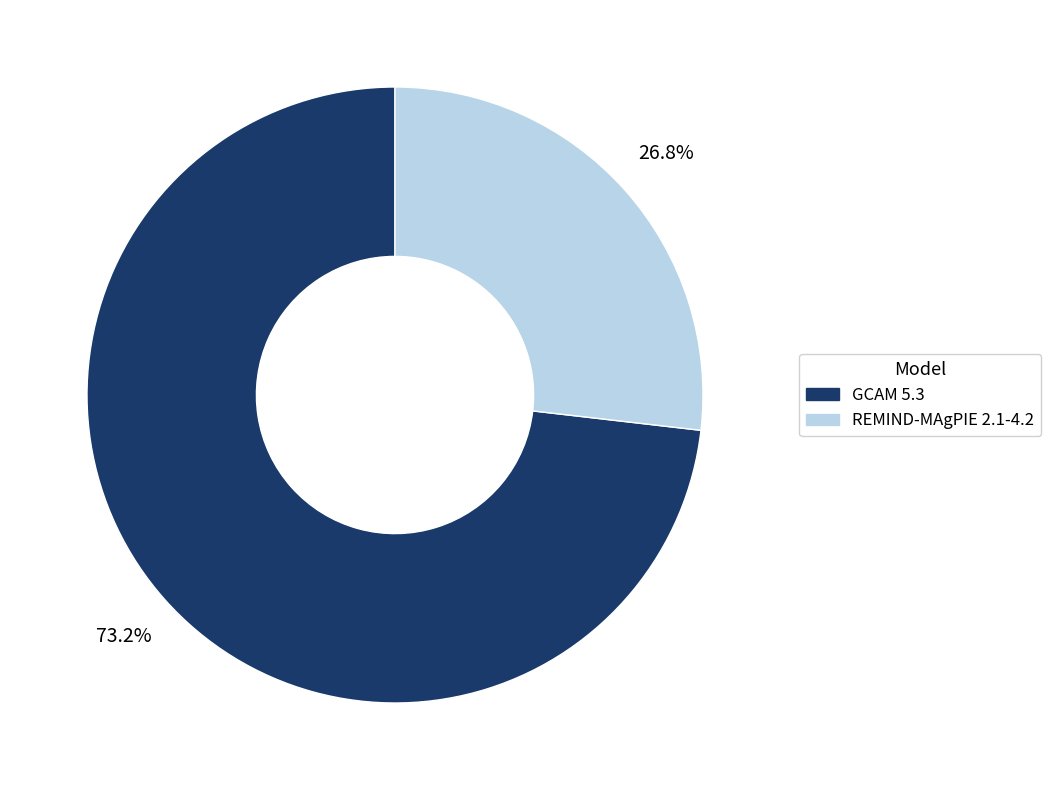

To the nearest percent, what is the combined percentage of GCAM 5.3 and REMIND-MAgPIE 2.1-4.2?

100%